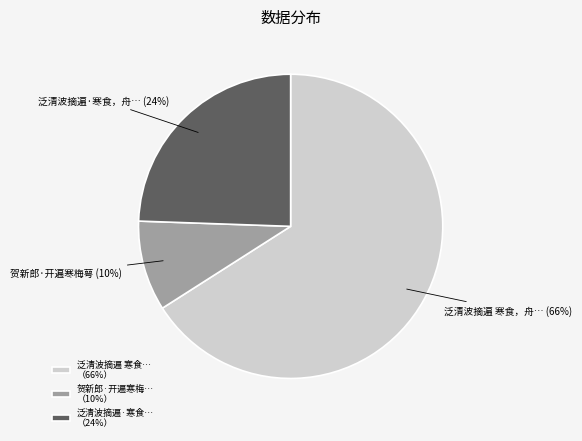

Is the sum of 贺新郎·开遍寒梅… （10%） and 泛清波摘遍 寒食… （66%） greater than half?

Yes